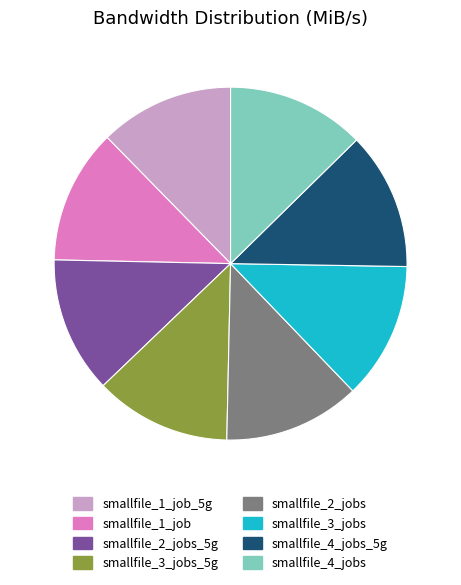

Count the number of slices in the pie.

8